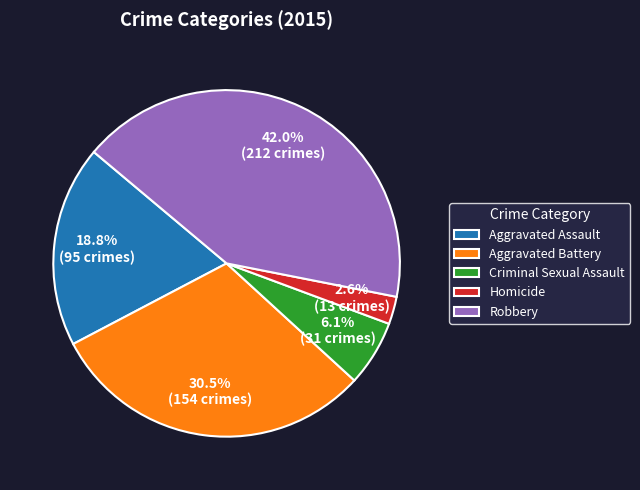

Which slice is the smallest?

Homicide